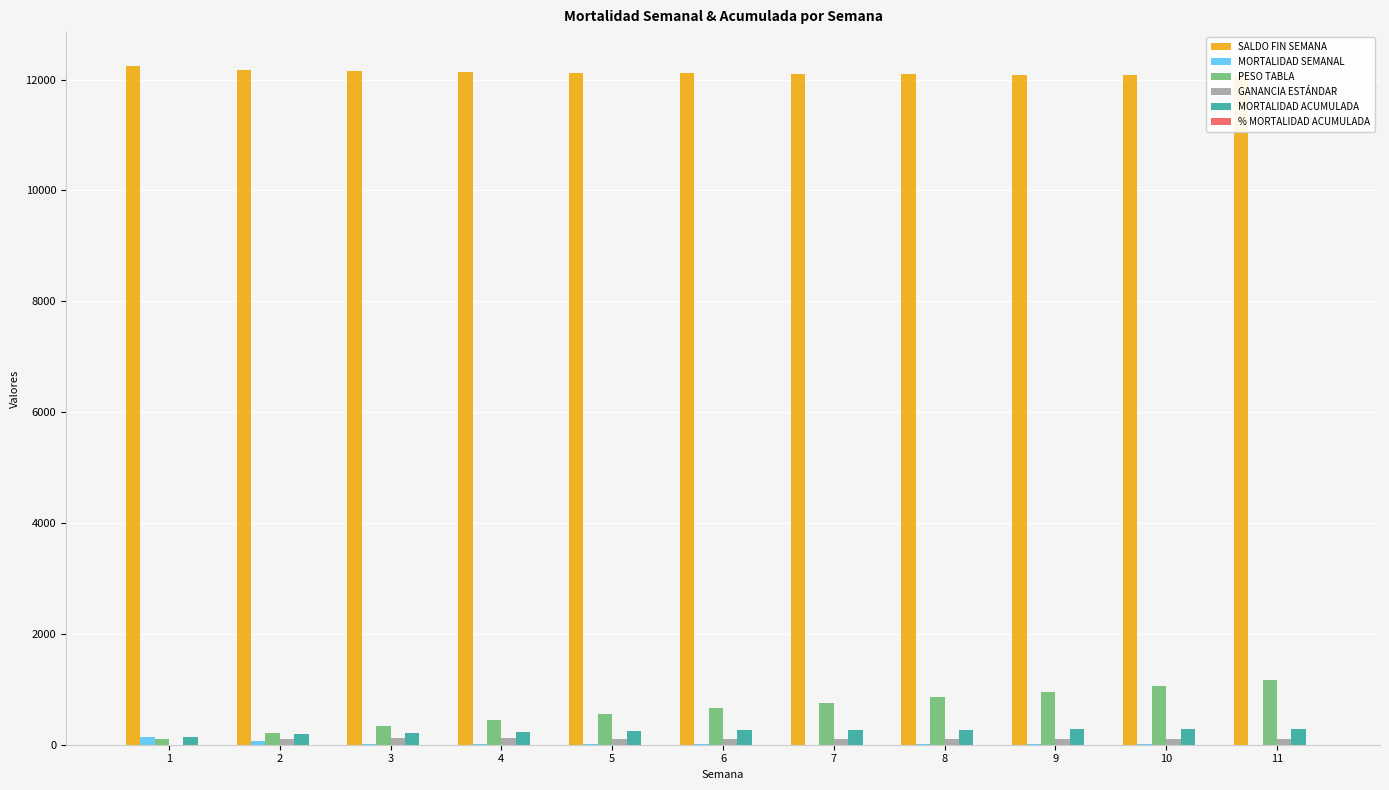

What is the difference between the maximum and minimum values in the GANANCIA ESTÁNDAR series?

120.0